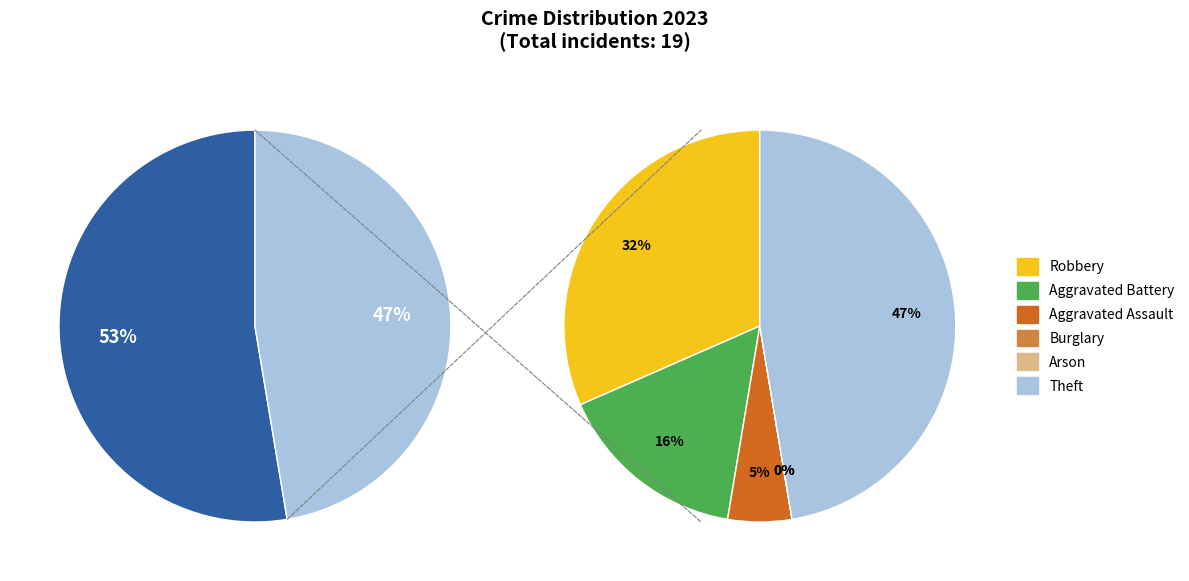

What percentage is NOT represented by 1?

84.2%